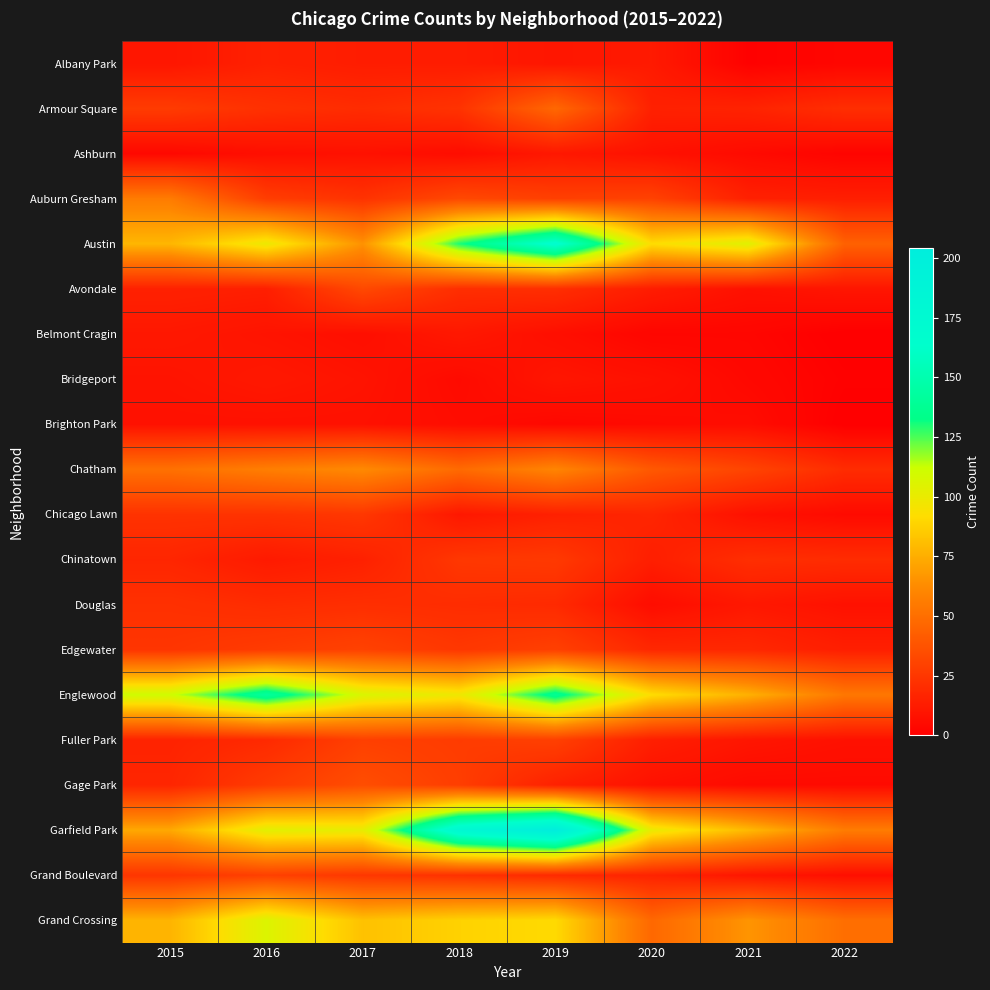

Rank the series by their maximum value, from lowest to highest.

Brighton Park, Ashburn, Belmont Cragin, Bridgeport, Albany Park, Douglas, Chicago Lawn, Chinatown, Fuller Park, Grand Boulevard, Edgewater, Avondale, Gage Park, Armour Square, Auburn Gresham, Chatham, Grand Crossing, Englewood, Austin, Garfield Park